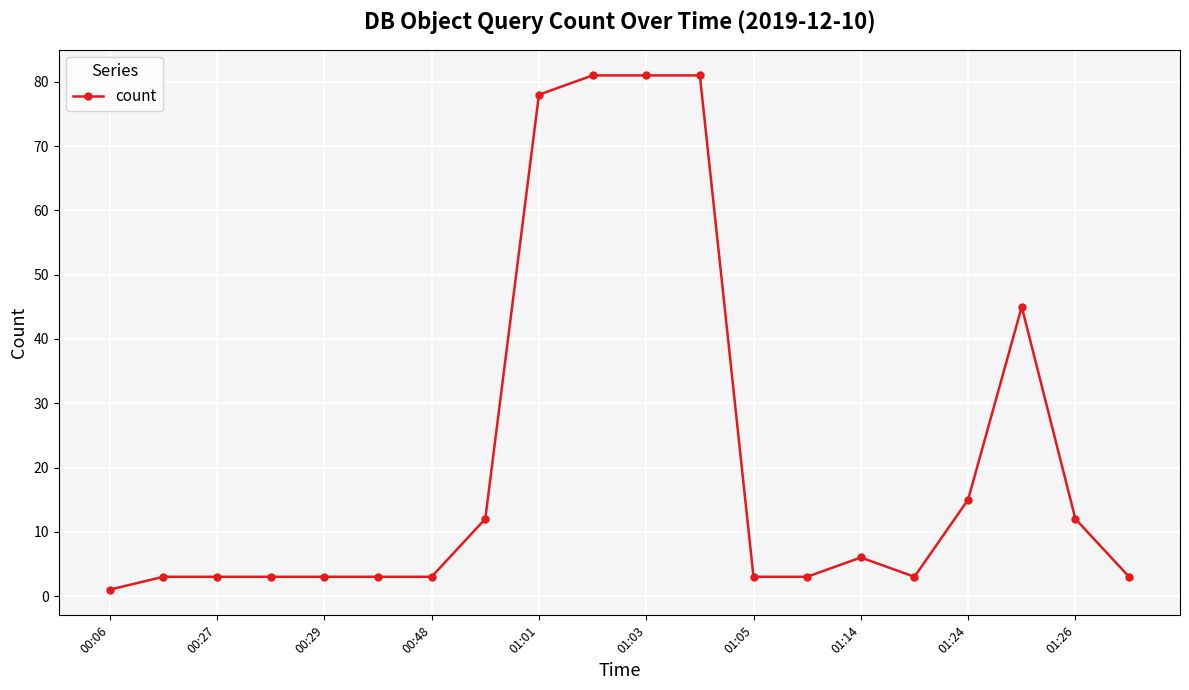

What is the average value?

22